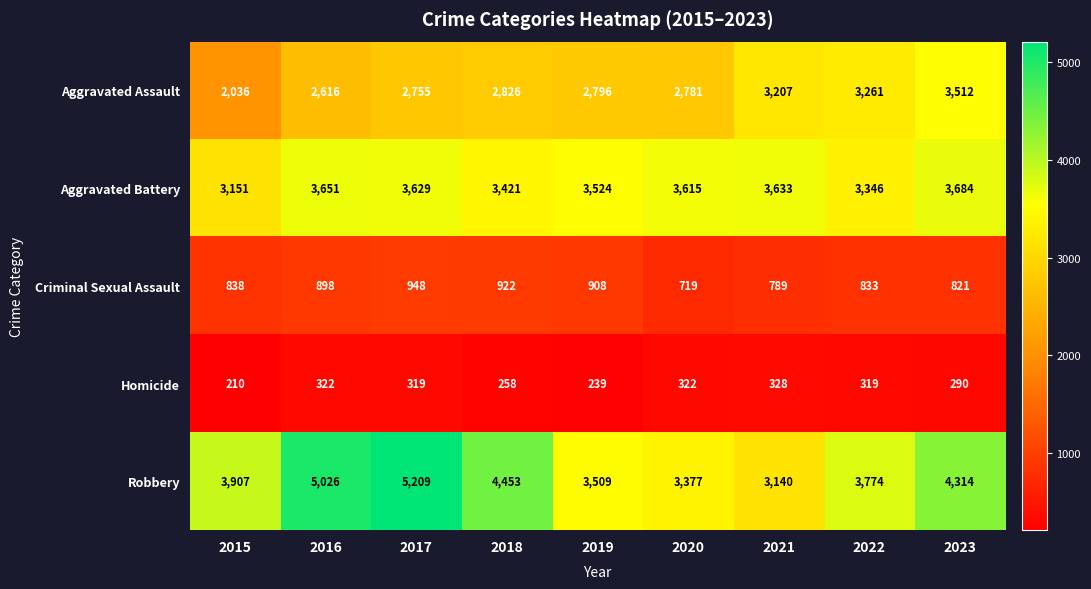

Where is Aggravated Assault nearest to the value 2774?

2020